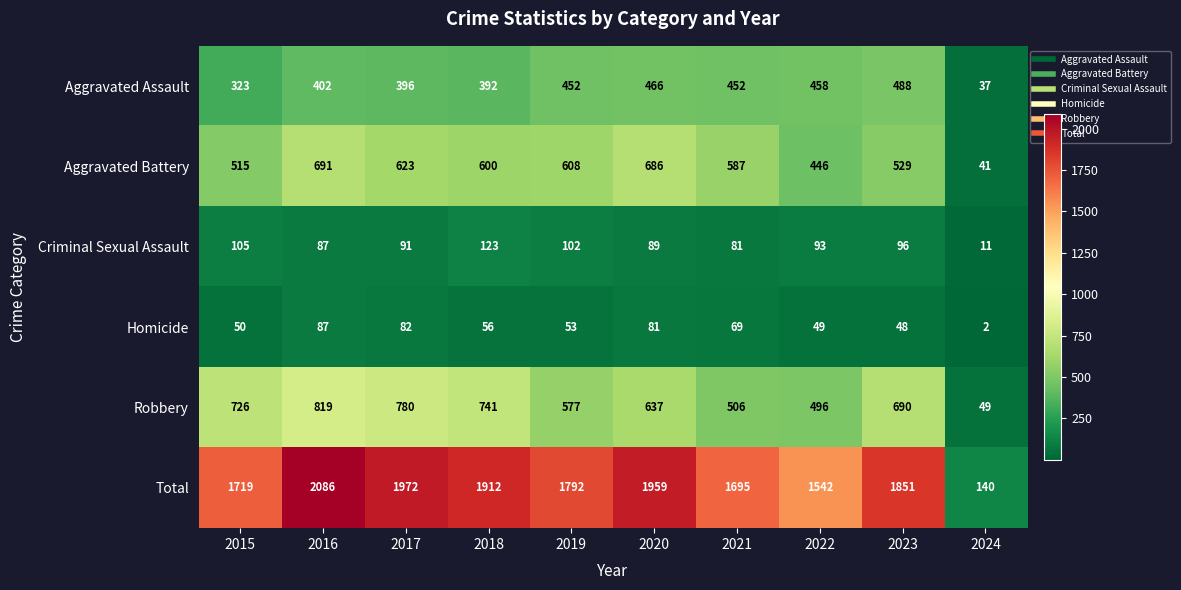

How many distinct data groups are displayed?

6